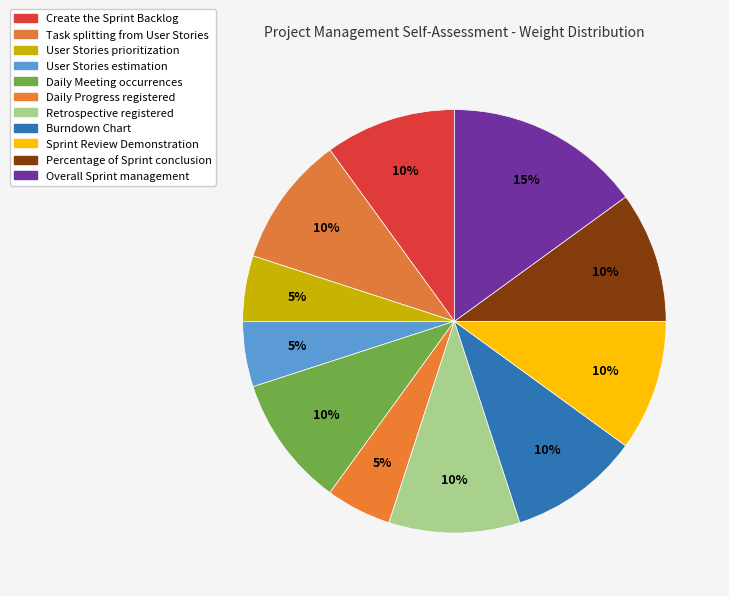

Is User Stories prioritization the majority of the pie?

No